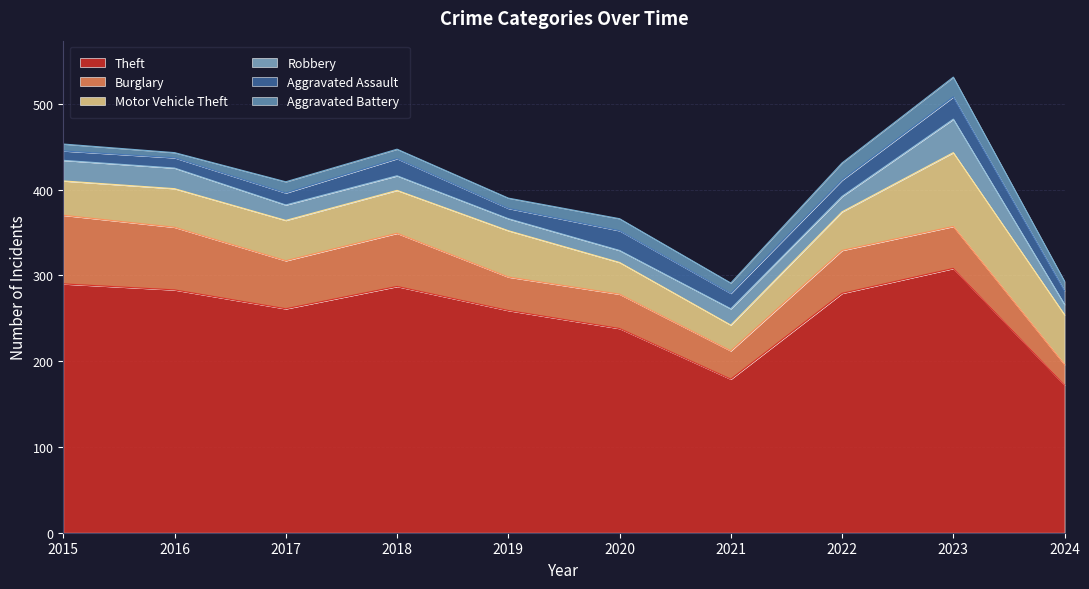

Where do Aggravated Assault and Robbery first cross each other?

2017 and 2018